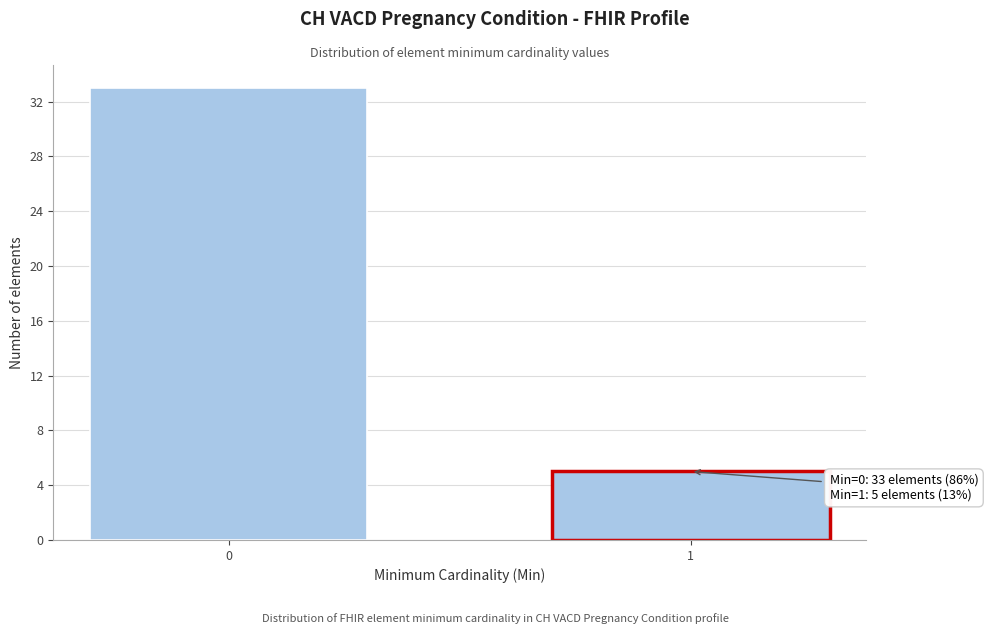

Reading left to right, what are all the values shown in this chart?

33	5